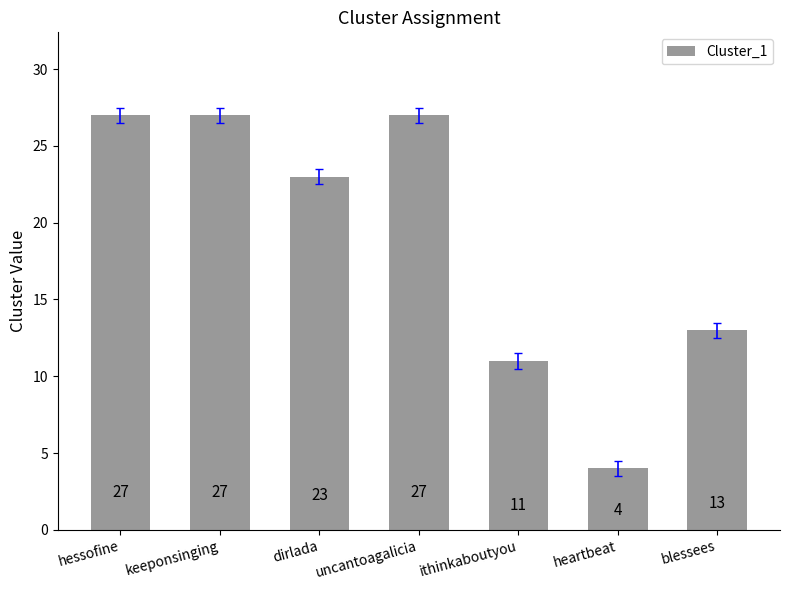

What is the value of the 7th bar from the left?

13